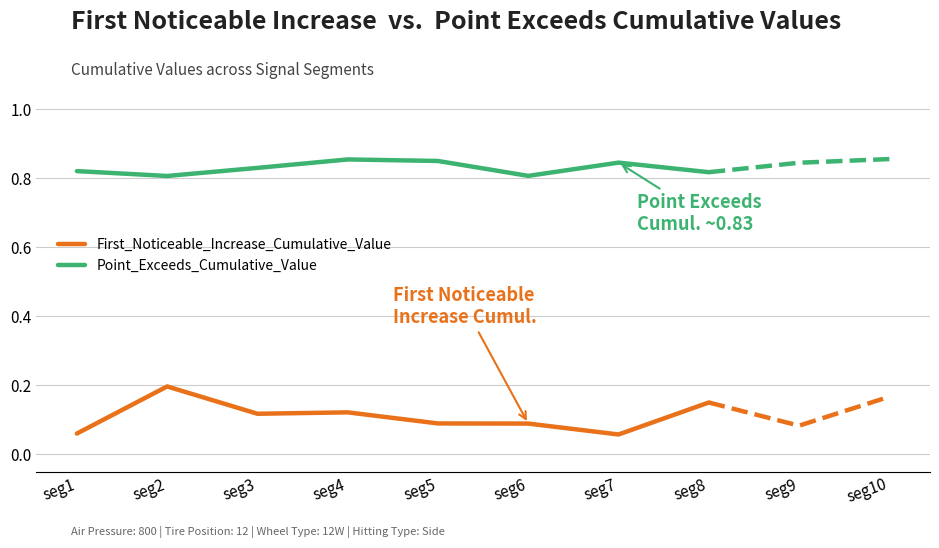

What is the average value of the First_Noticeable_Increase_Cumulative_Value series?

0.1